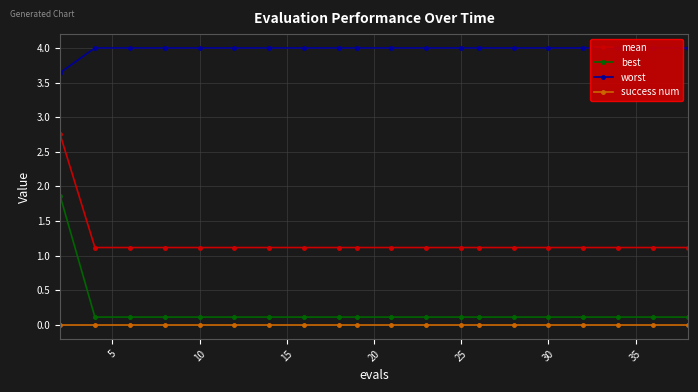

Which series has the largest range (max minus min)?

best